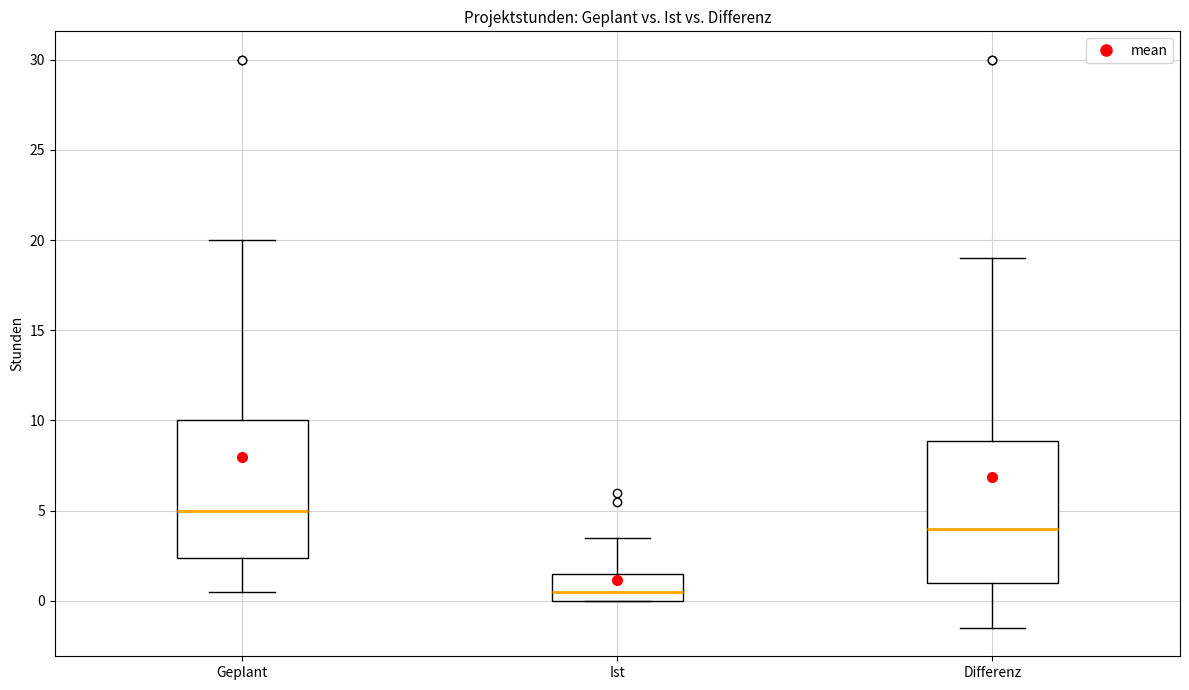

Which box's median line is the lowest?

Ist